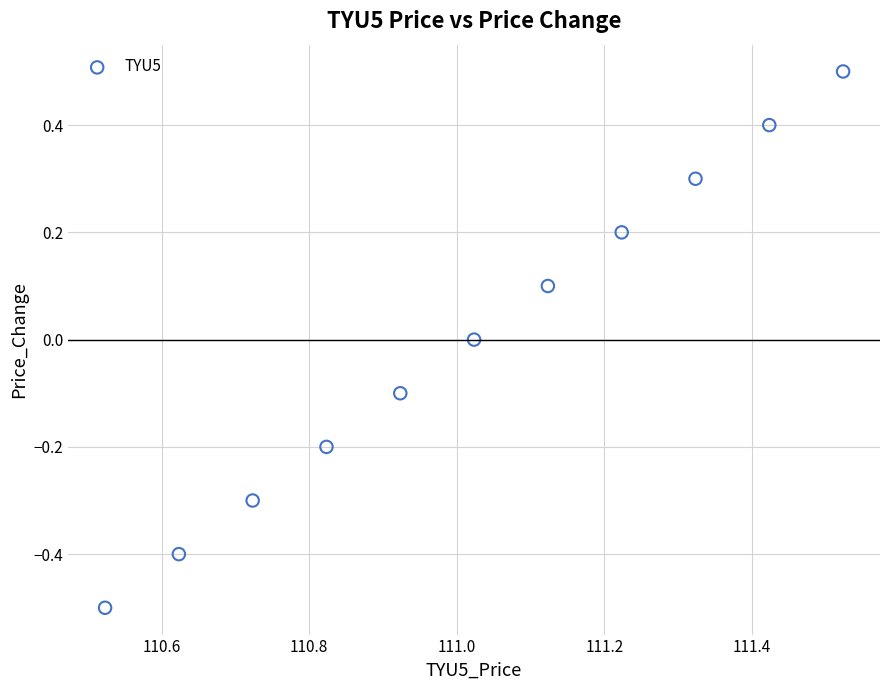

What is the range of X values (max minus min)?

1.0